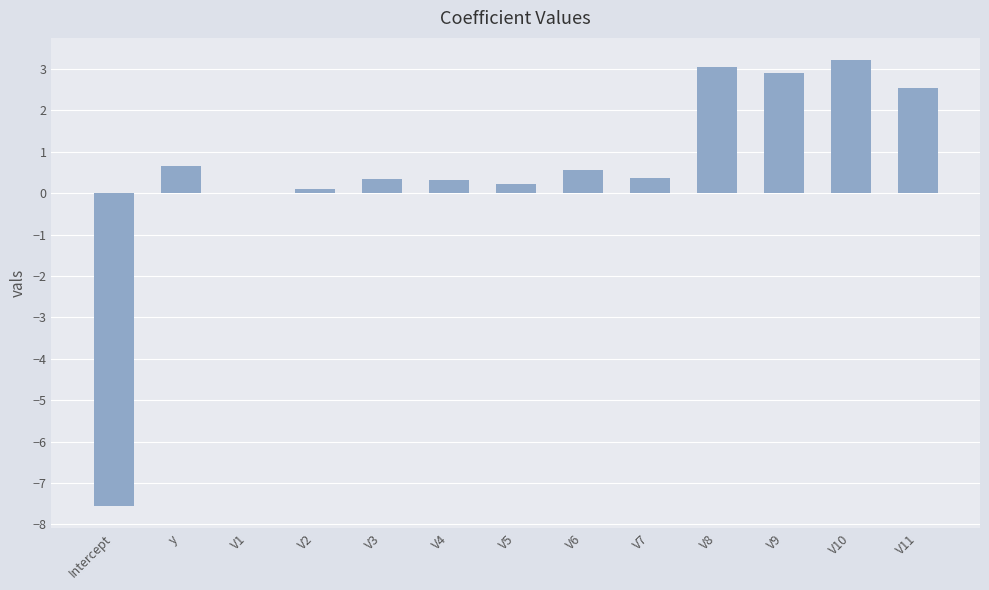

Does the chart contain stacked bars?

No